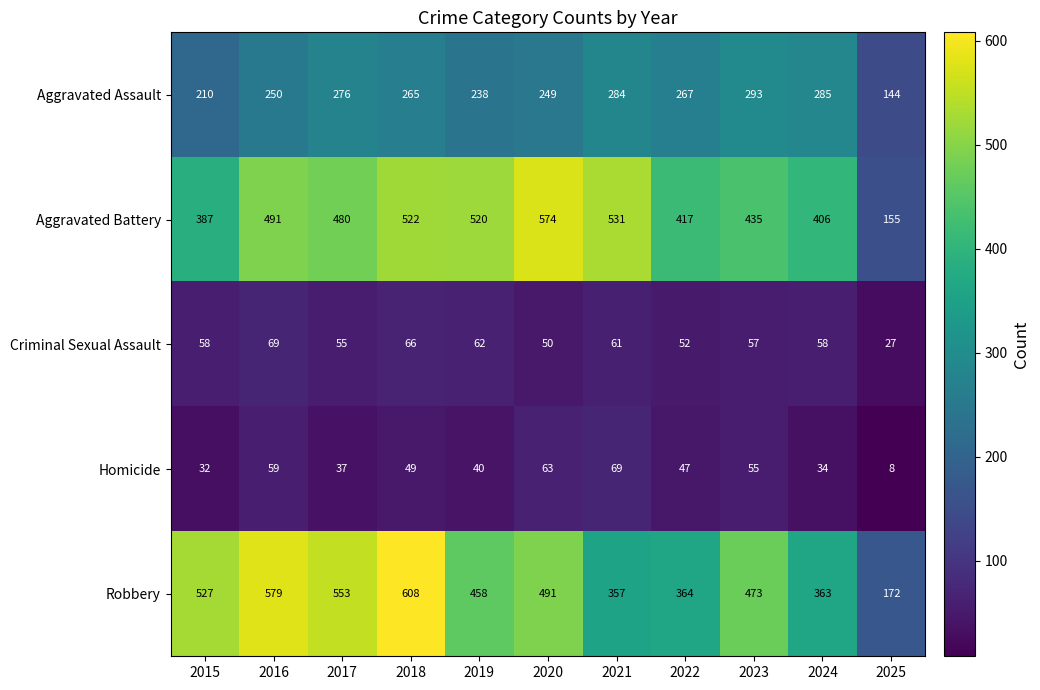

Which category has the highest value in the Robbery series?

2018